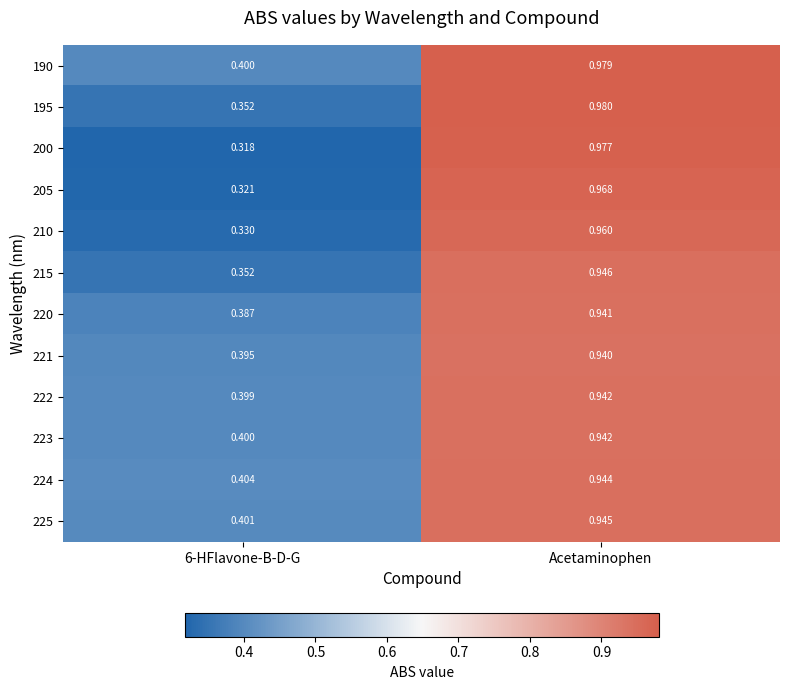

Which label corresponds to the smallest value in the chart?

6-HFlavone-B-D-G